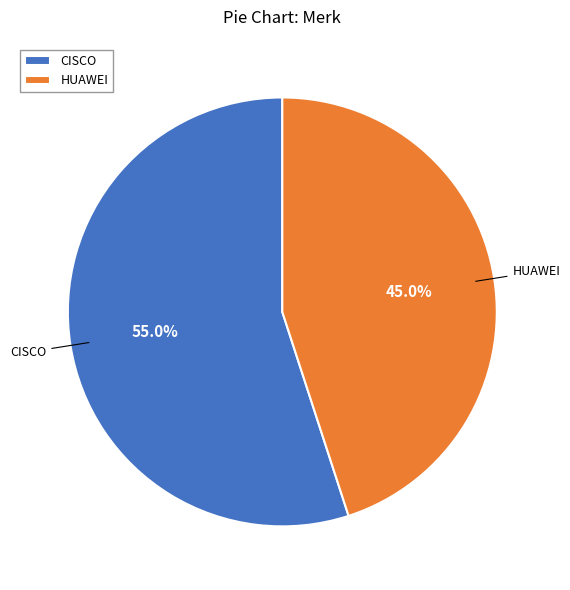

To the nearest percent, what is the average slice percentage?

50%